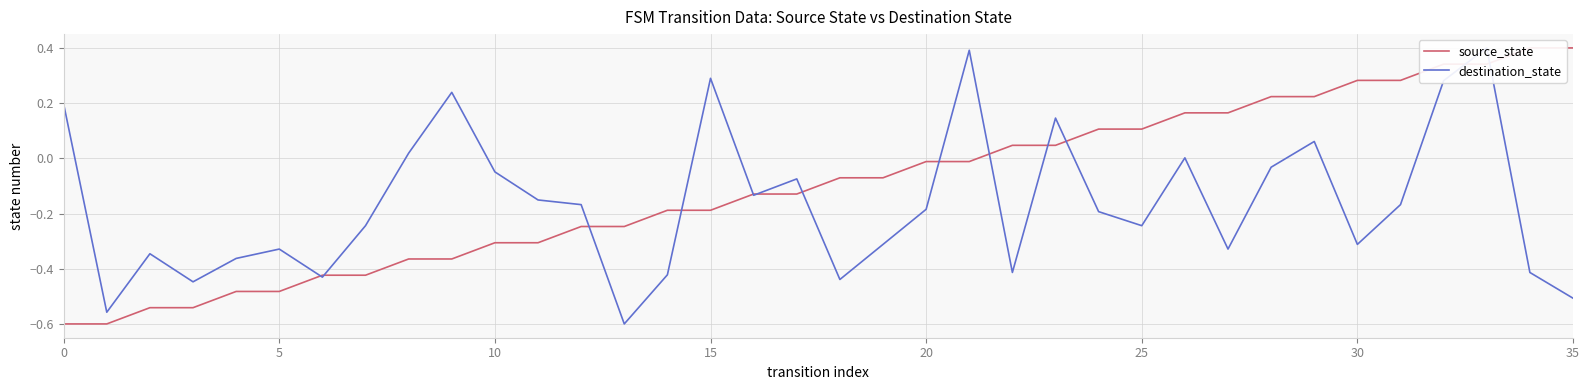

How many data points in destination_state are less than 0?

26